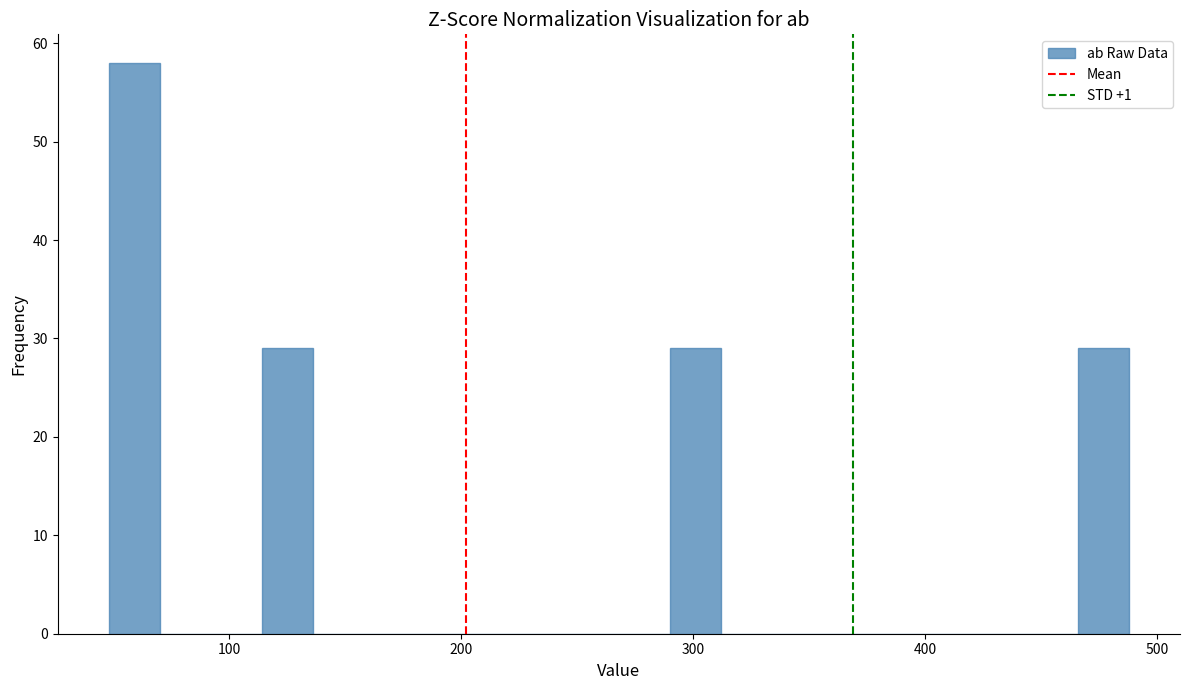

Around what value on the x-axis is the tallest bar? Give the approximate position of its centre, as read against the axis.

60